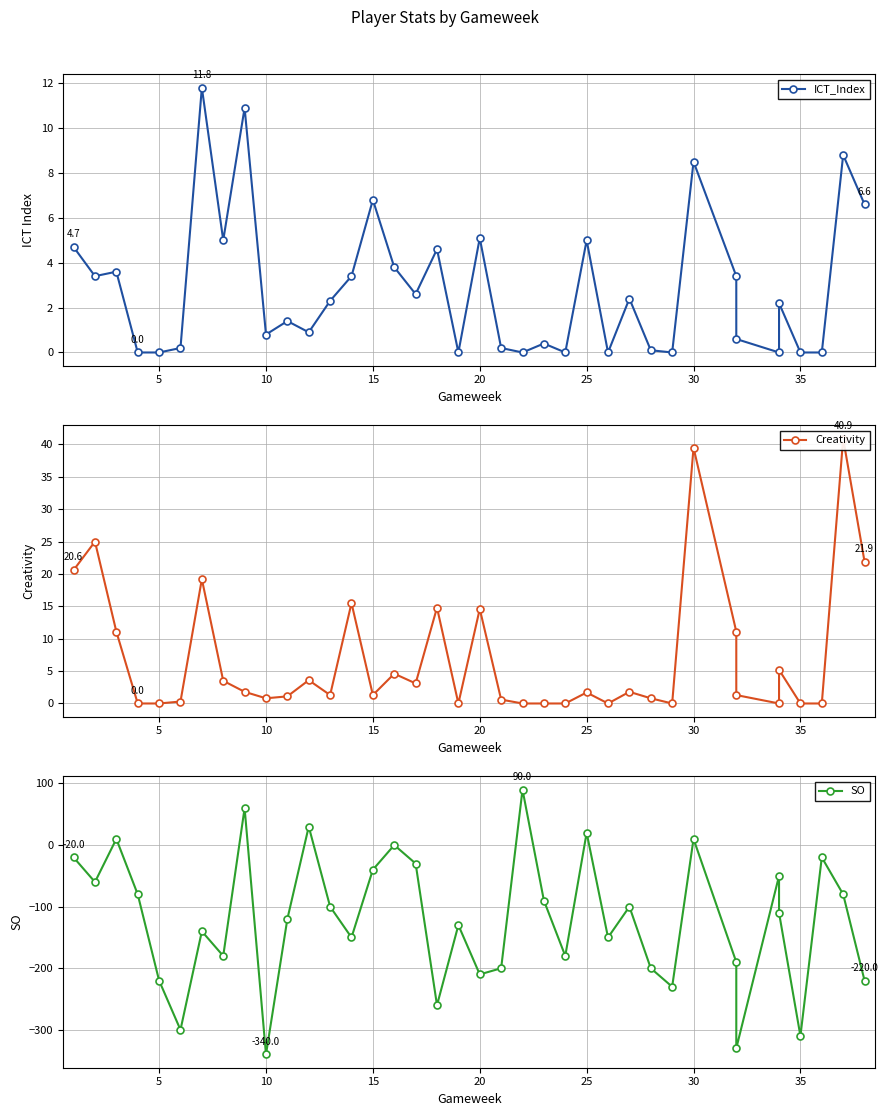

Which series has the widest spread of values?

SO